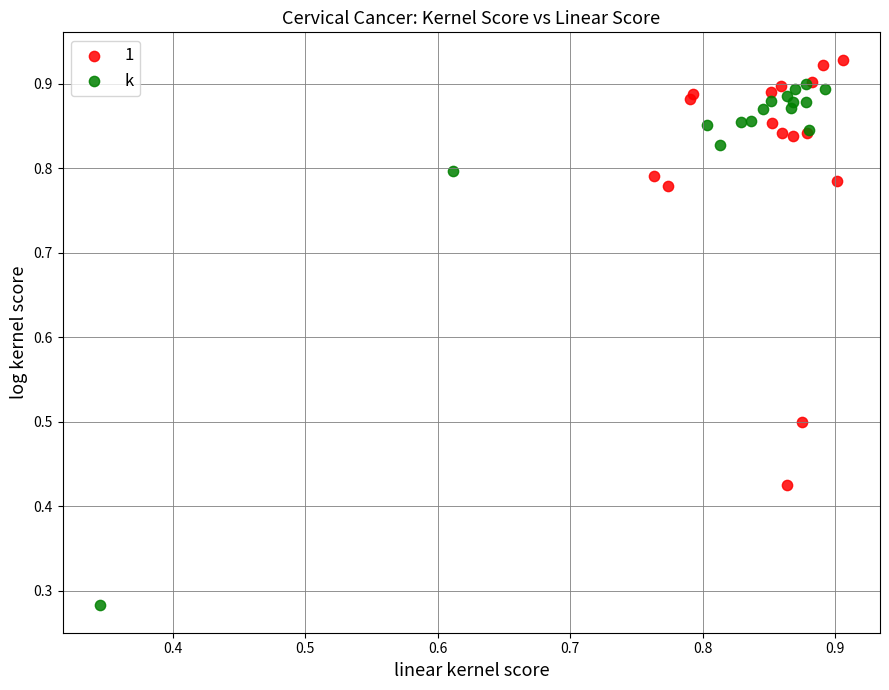

Which series has the largest Y range (max minus min)?

k